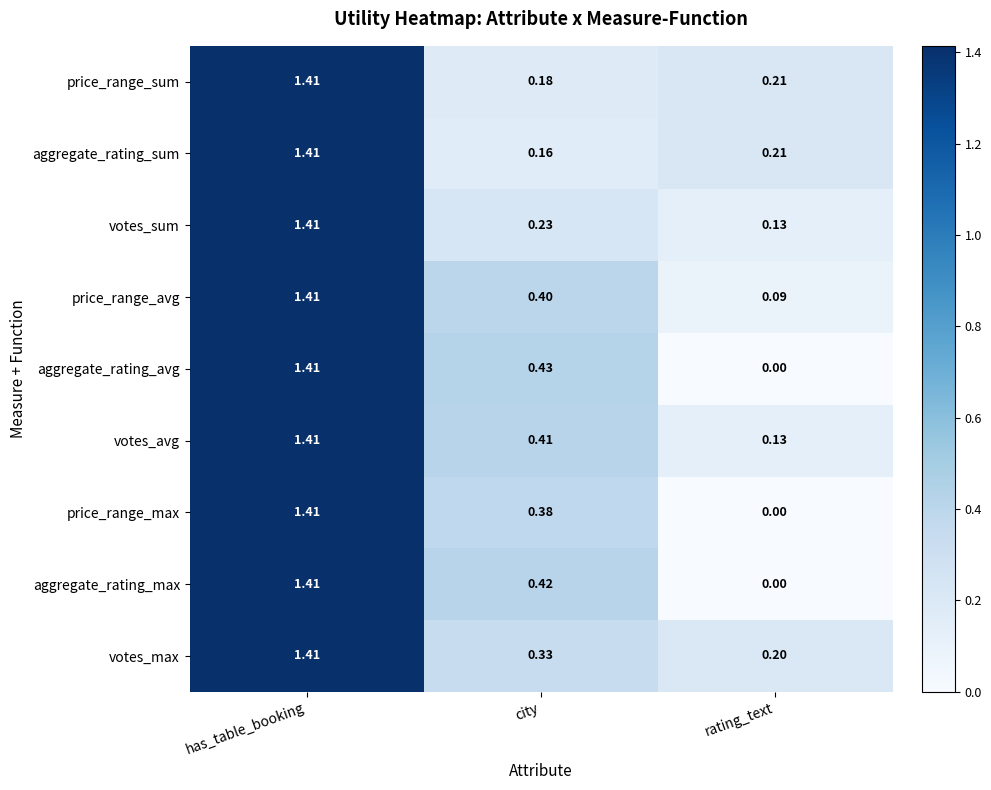

Between city and rating_text, which series saw the biggest shift?

aggregate_rating_avg